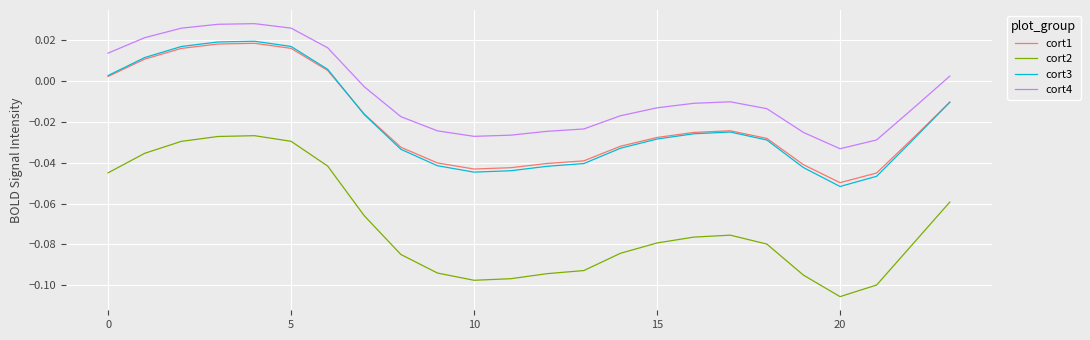

What are all the series names shown in the legend?

cort1, cort2, cort3, cort4